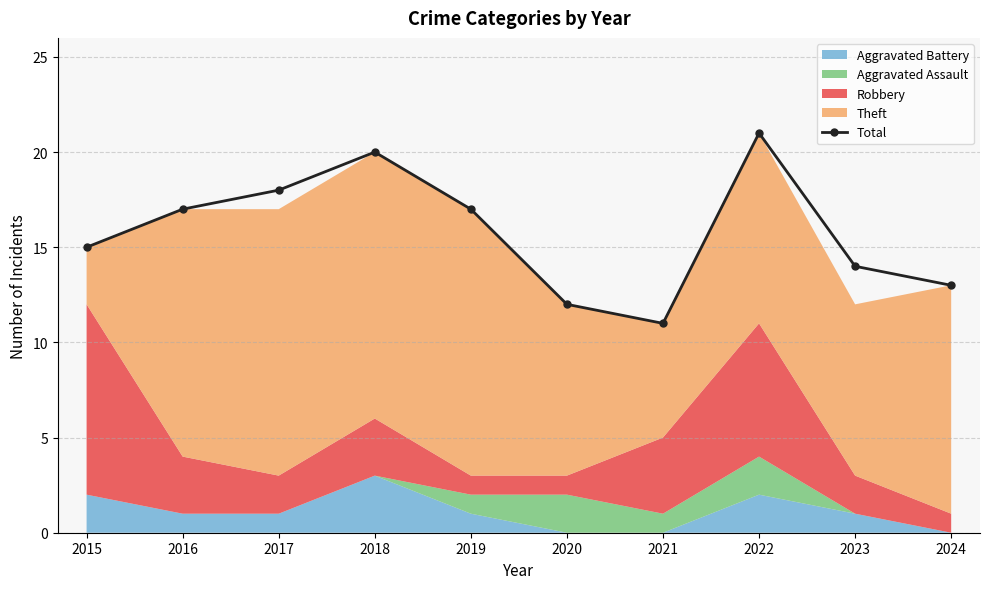

At which category does the chart reach its minimum across all series?

2021